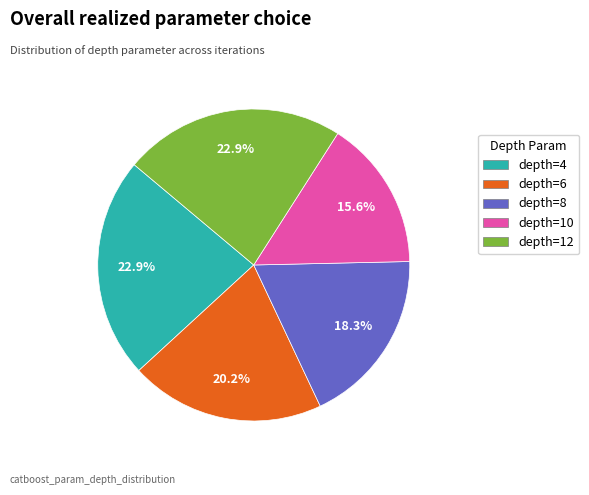

What is the ratio of the value at depth=8 to the value at depth=10?

1.2